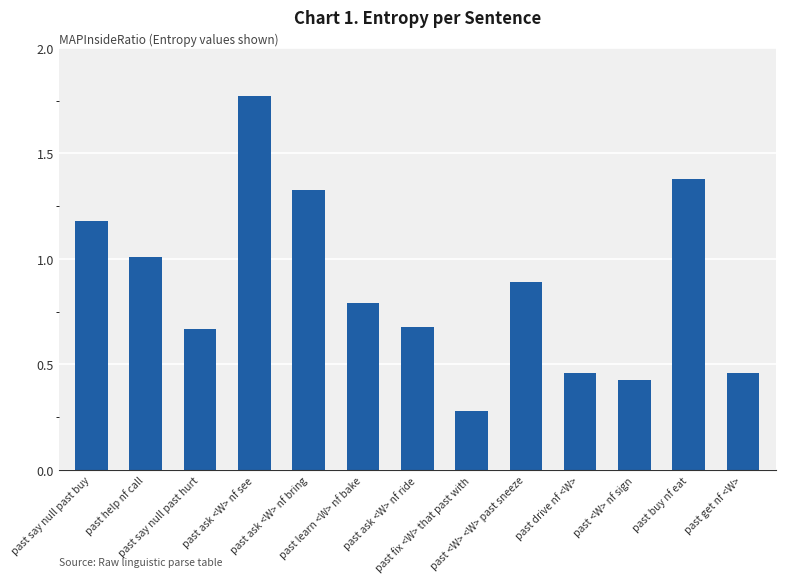

What is the average value?

0.9